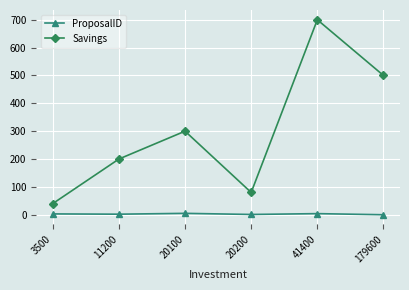

Rank the categories by Savings value from highest to lowest.

41400, 179600, 20100, 11200, 20200, 3500